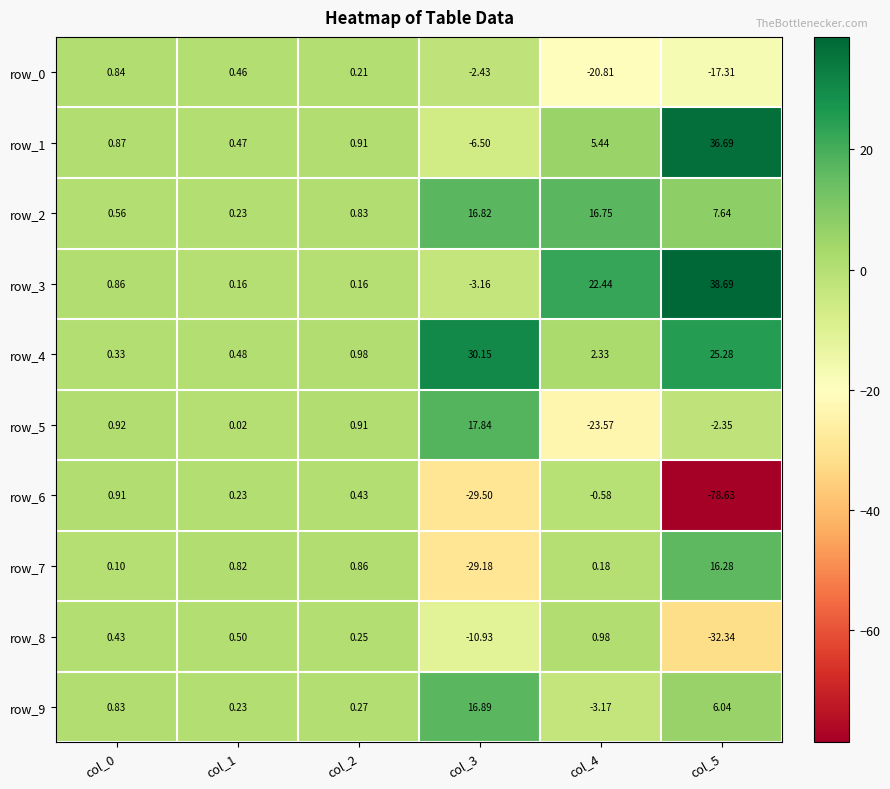

Is the value of row_6 at col_3 greater than the value of row_4 at col_0?

No